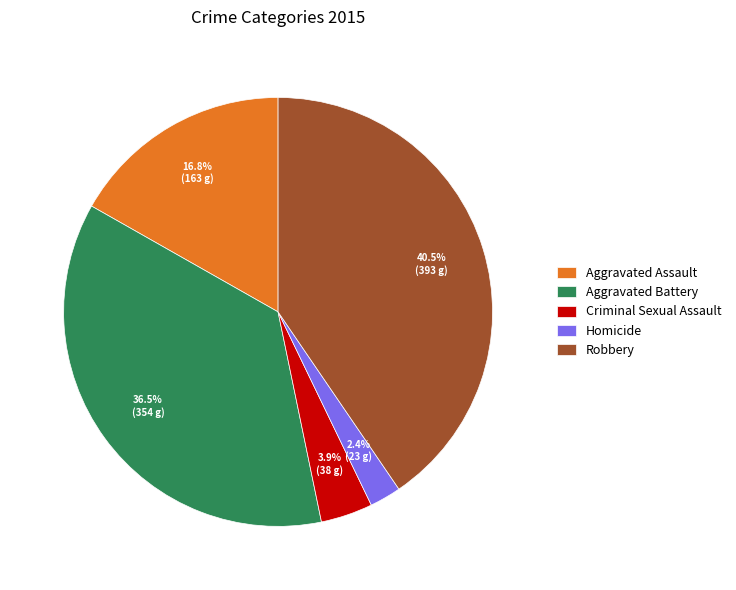

What percentage is the Criminal Sexual Assault slice, to the nearest percent?

4%